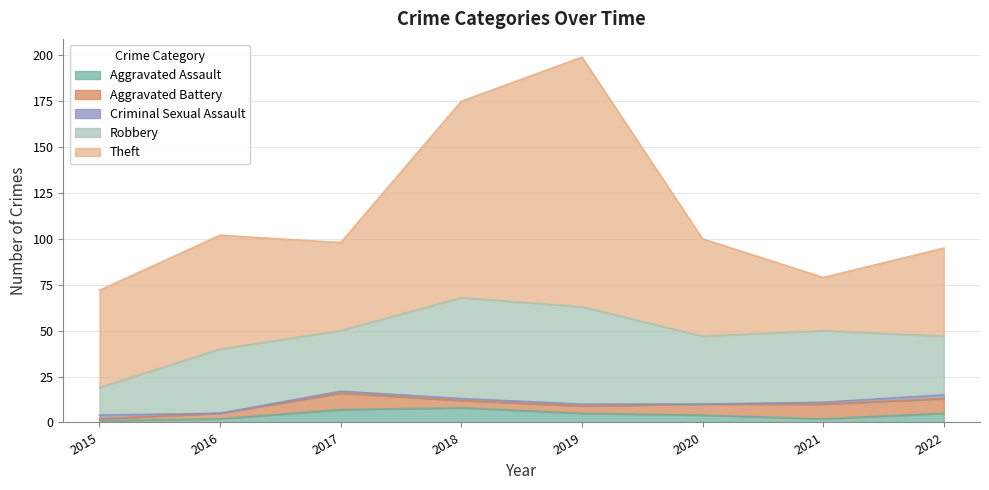

List the series in order of their peak value, lowest first.

Criminal Sexual Assault, Aggravated Assault, Aggravated Battery, Robbery, Theft